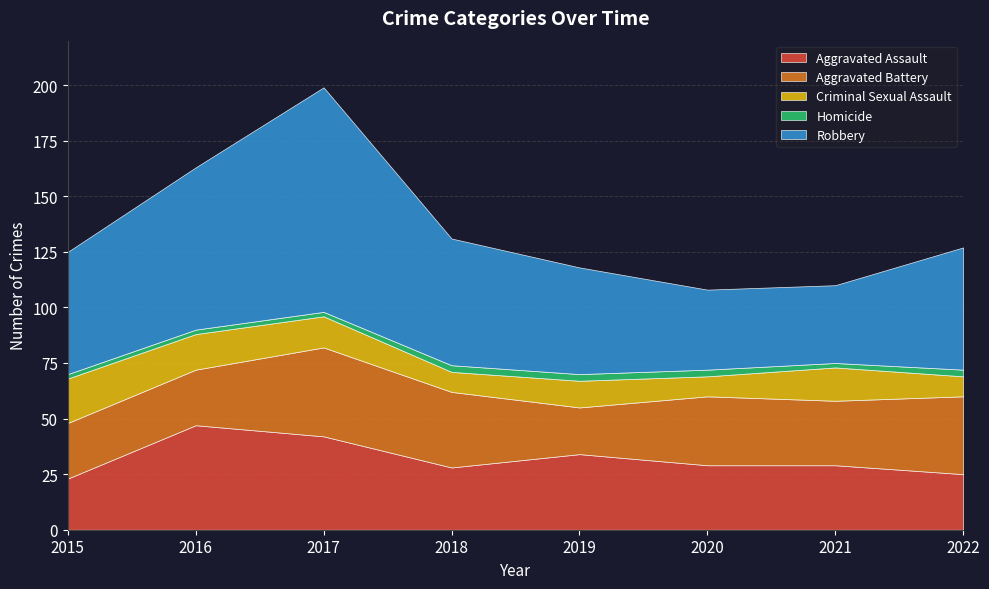

The value of Aggravated Assault at 2019 is 34. True or false?

True